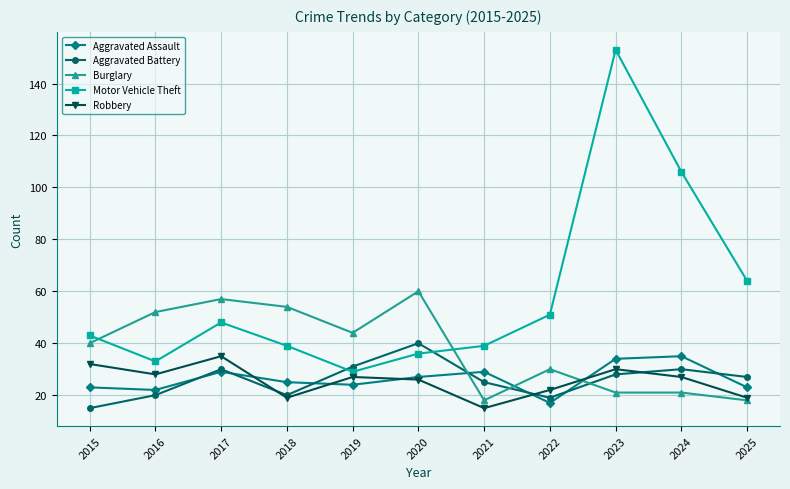

What is the sum of all Aggravated Battery values?

285